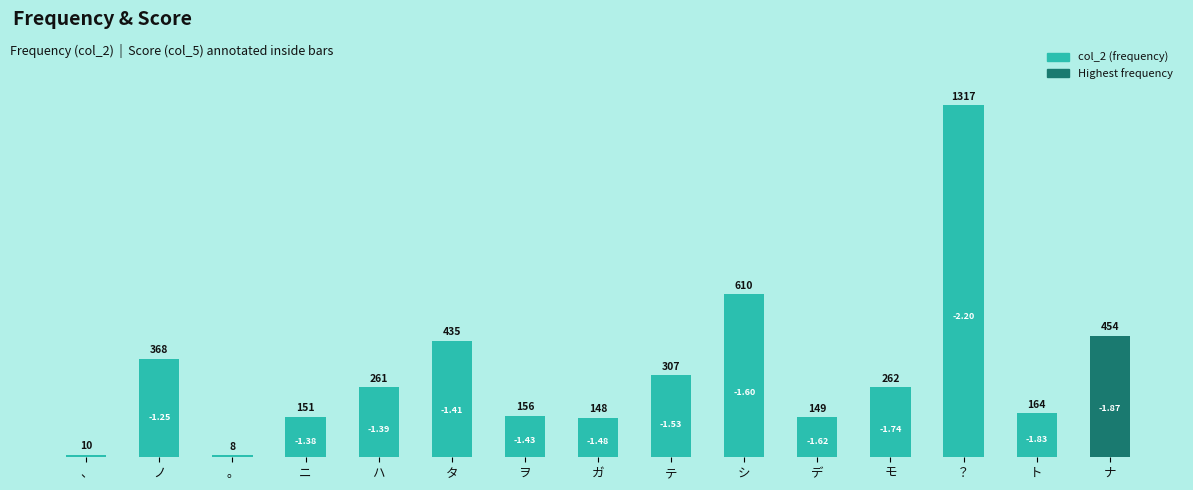

At which category does the chart reach its minimum across all series?

。